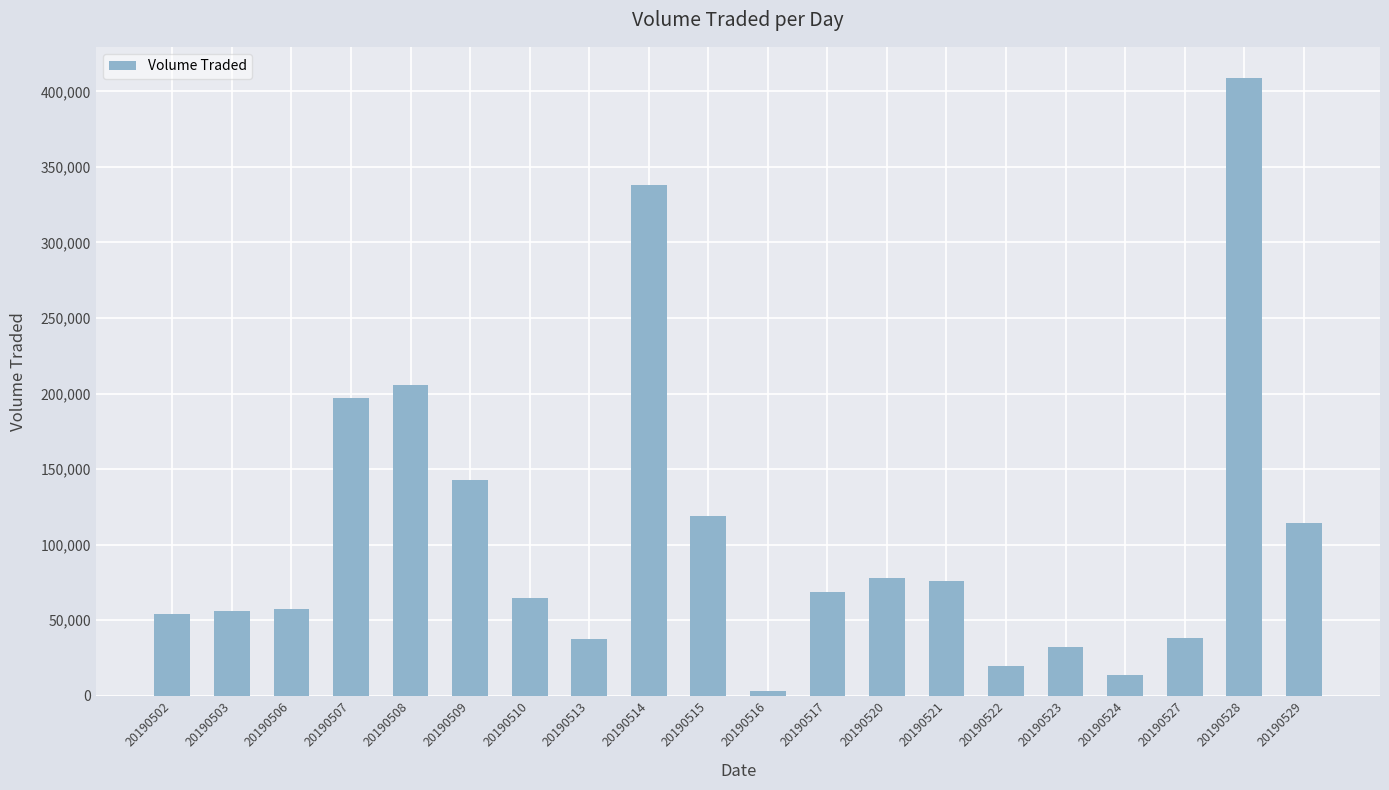

What is the approximate value at 20190529?

114400